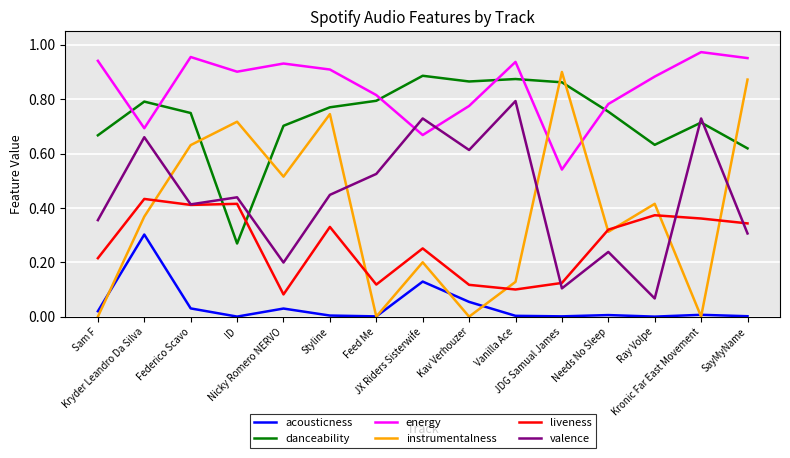

Which series changed the most between JX Riders Sisterwife and JDG Samual James?

instrumentalness